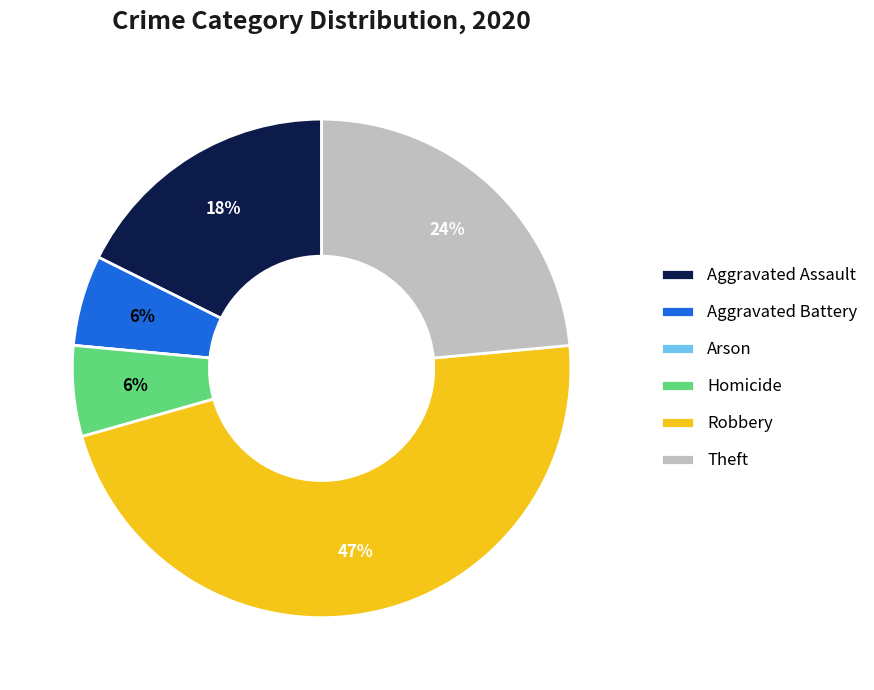

Does Theft account for over 50% of the chart?

No